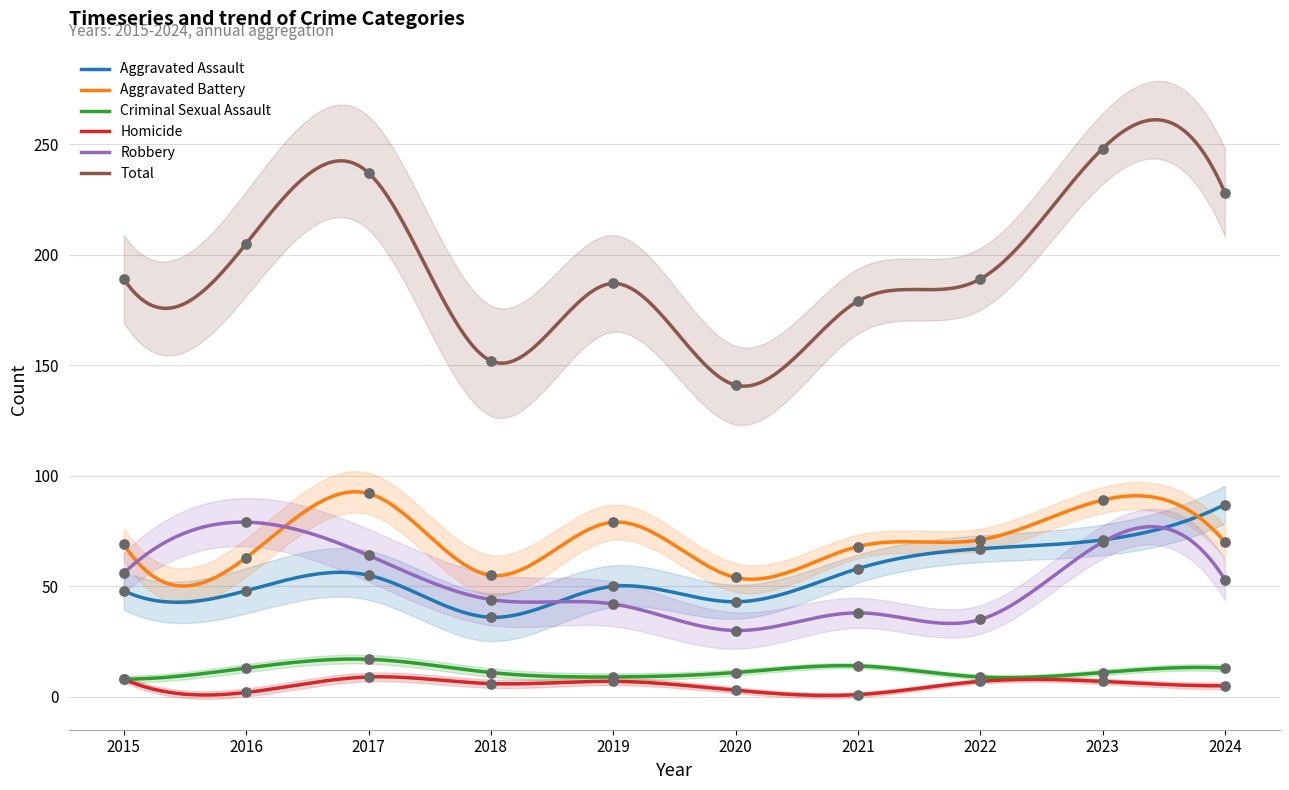

What are all the series names shown in the legend?

Aggravated Assault, Aggravated Battery, Criminal Sexual Assault, Homicide, Robbery, Total